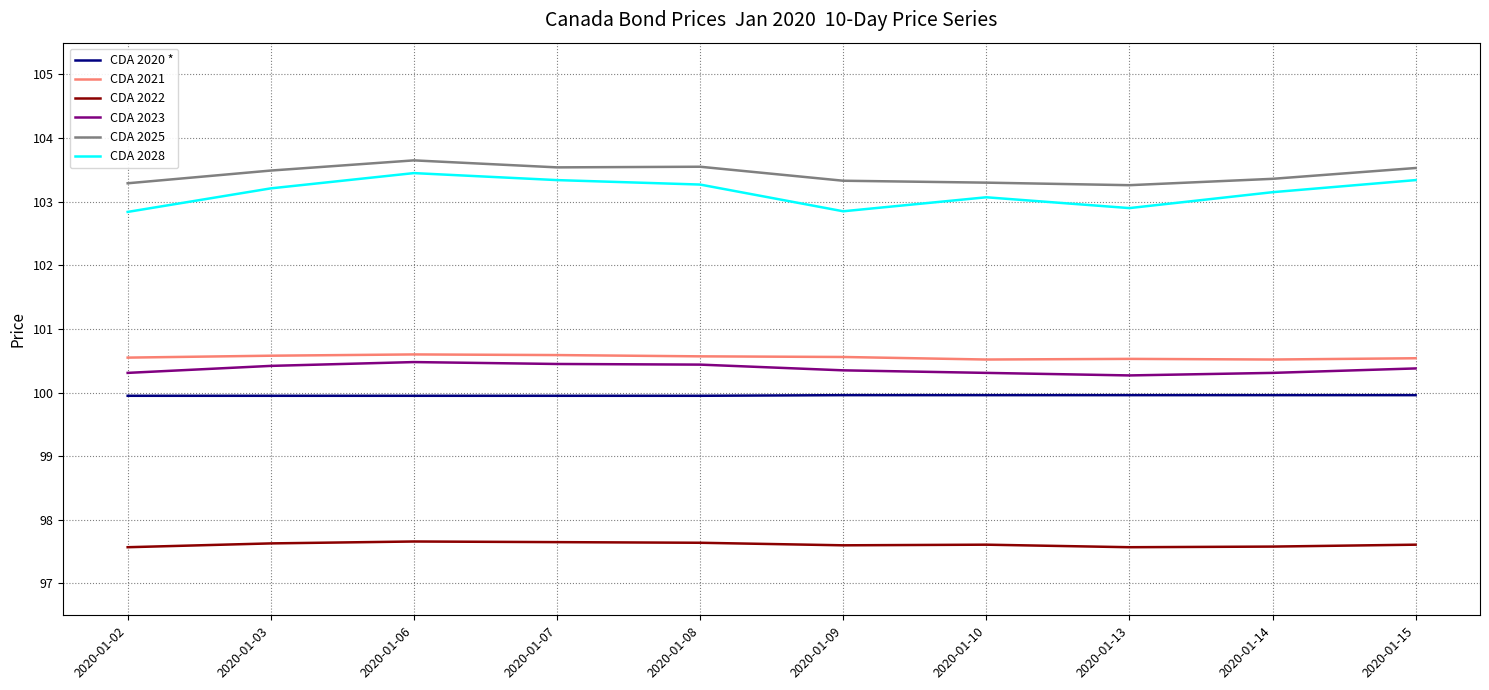

True or false: CDA 2023 and CDA 2028 cross at least once.

False